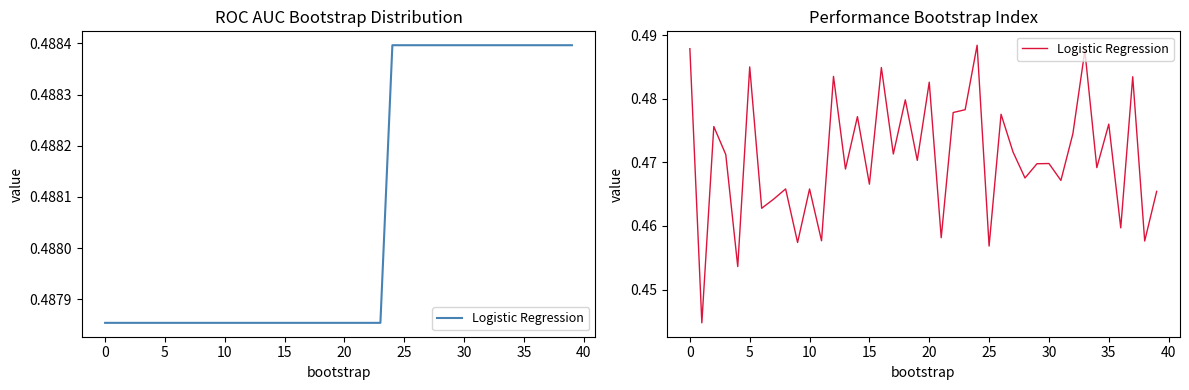

What is the average value?

0.5